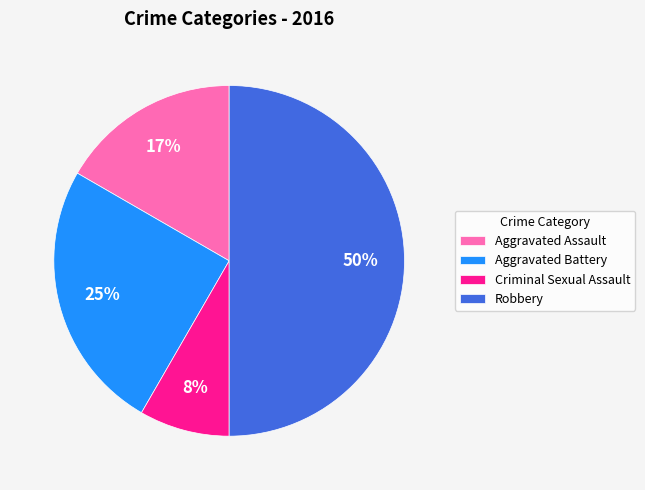

Is it true that Aggravated Assault is 7% of the pie?

False